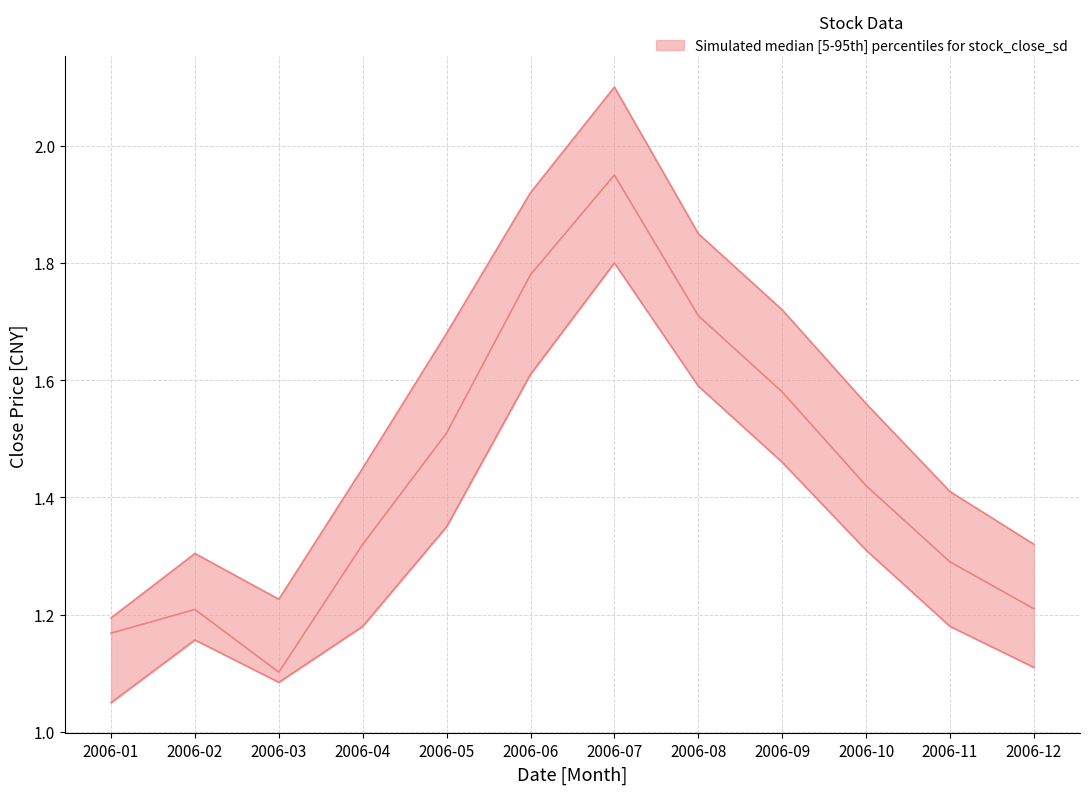

Which series changed the most between 2006-06 and 2006-09?

high